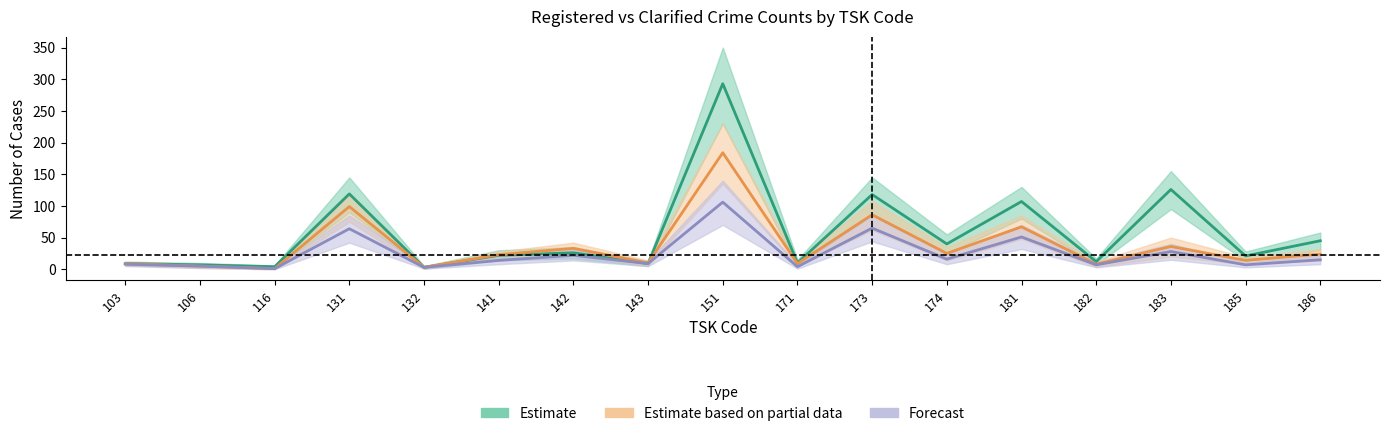

What is the sum of all Clarified_total (Estimate based on partial data) values?

636